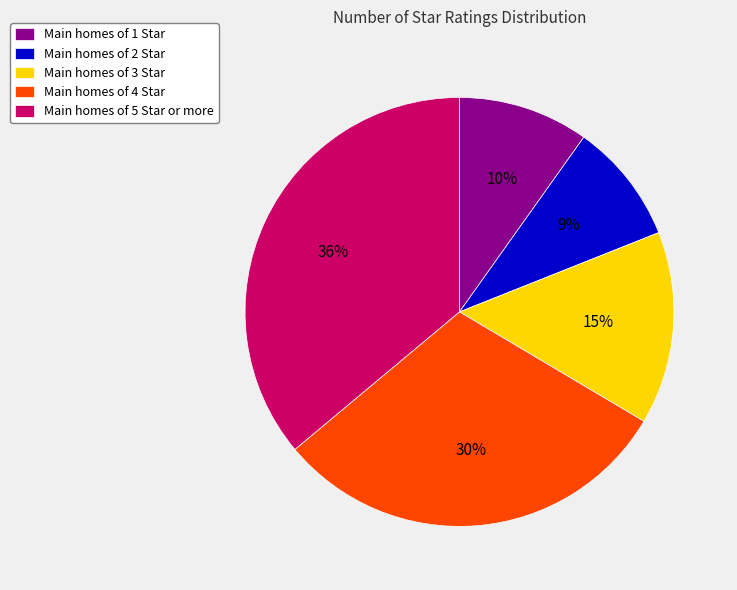

To the nearest percent, what percentage of the pie is Main homes of 2 Star?

9%